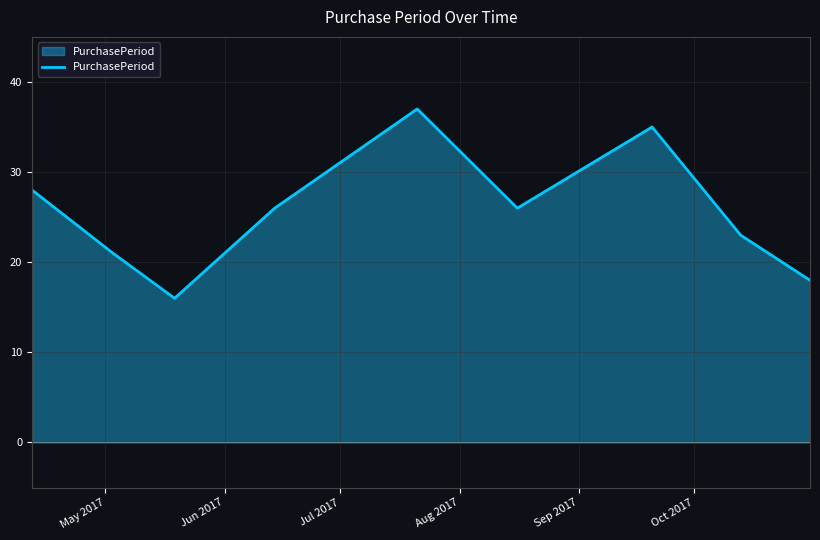

What is the difference between the maximum and minimum values?

21